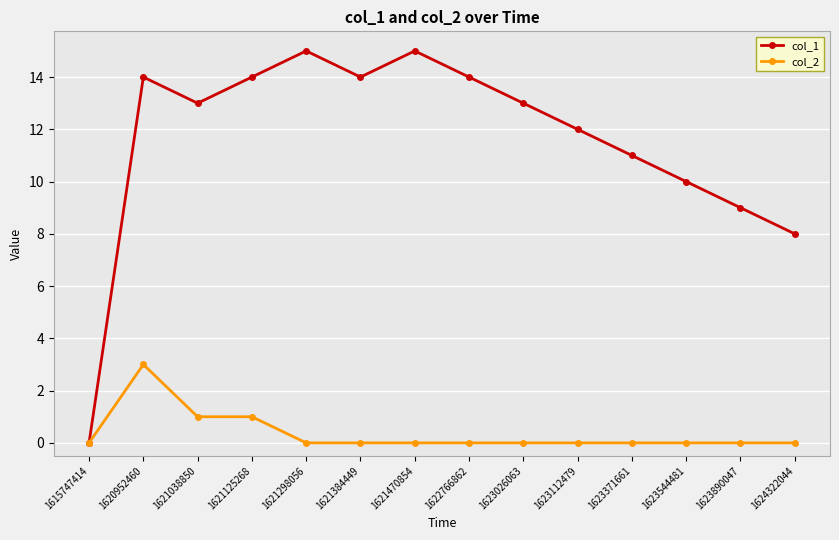

Which series has the largest total across all categories?

col_1